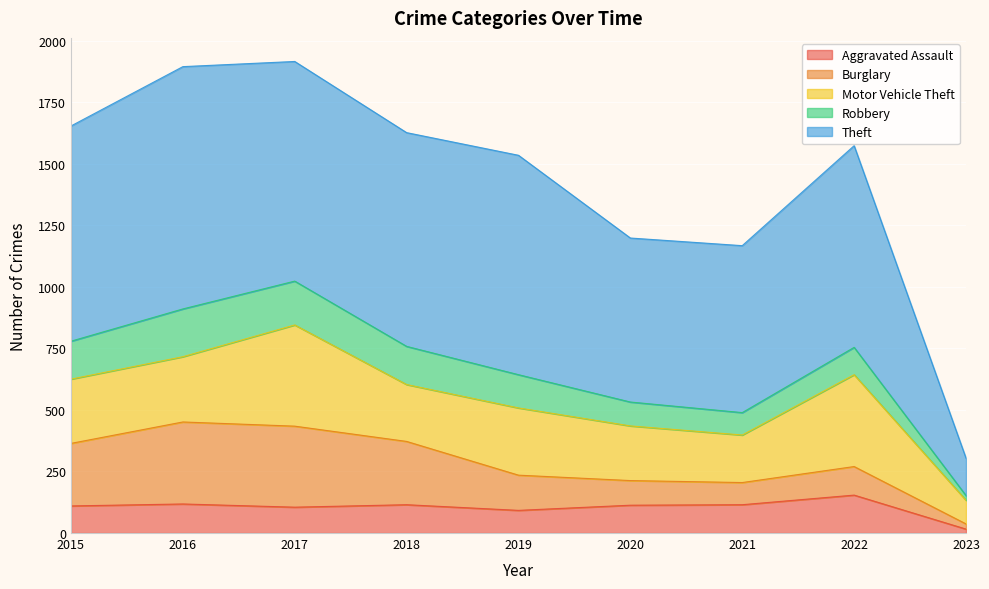

Count the number of categories in the chart.

9